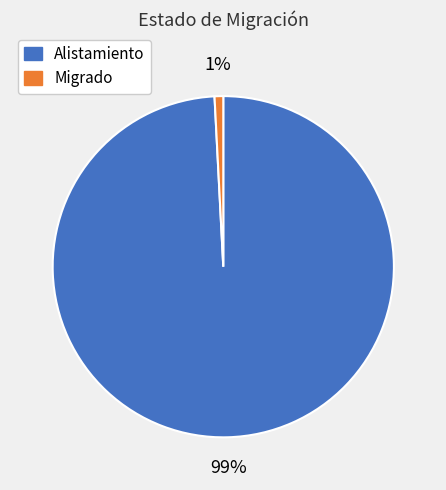

Between Alistamiento and Migrado, which is larger?

Alistamiento